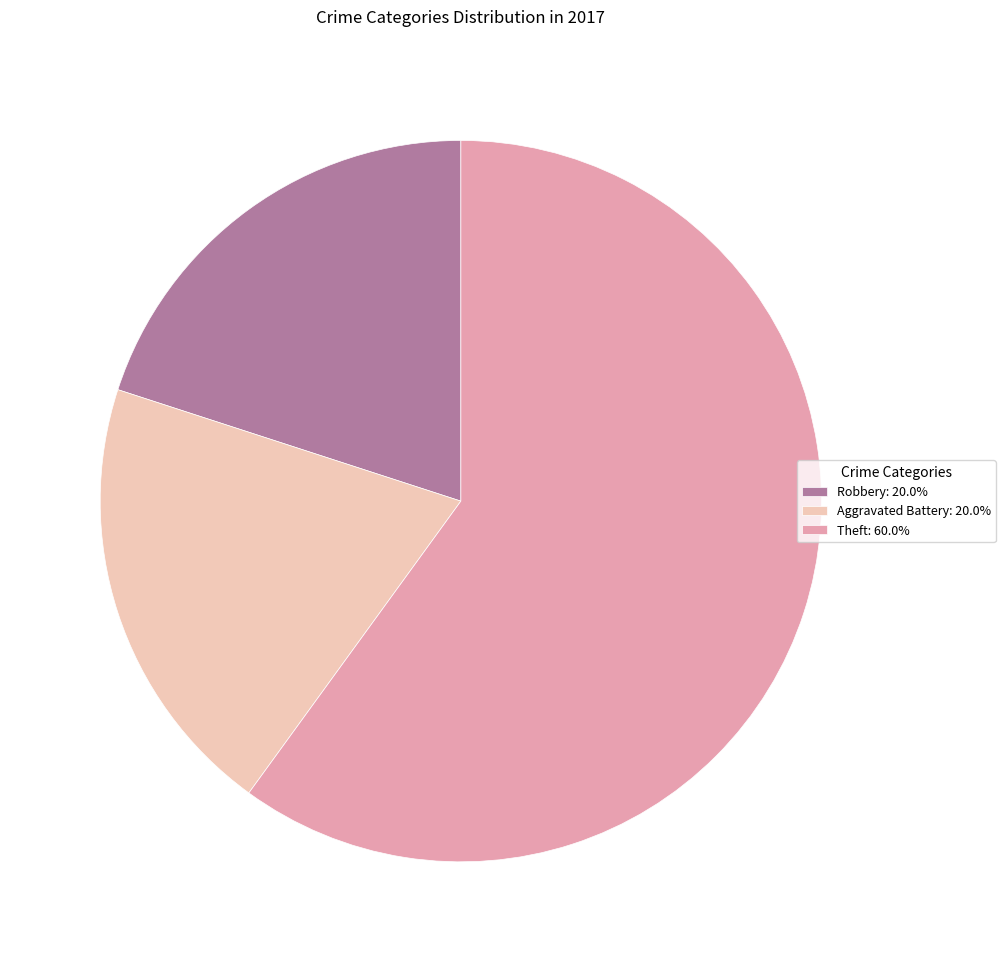

Approximately how many times larger is the value at Robbery: 20.0% compared to Theft: 60.0%?

0.3